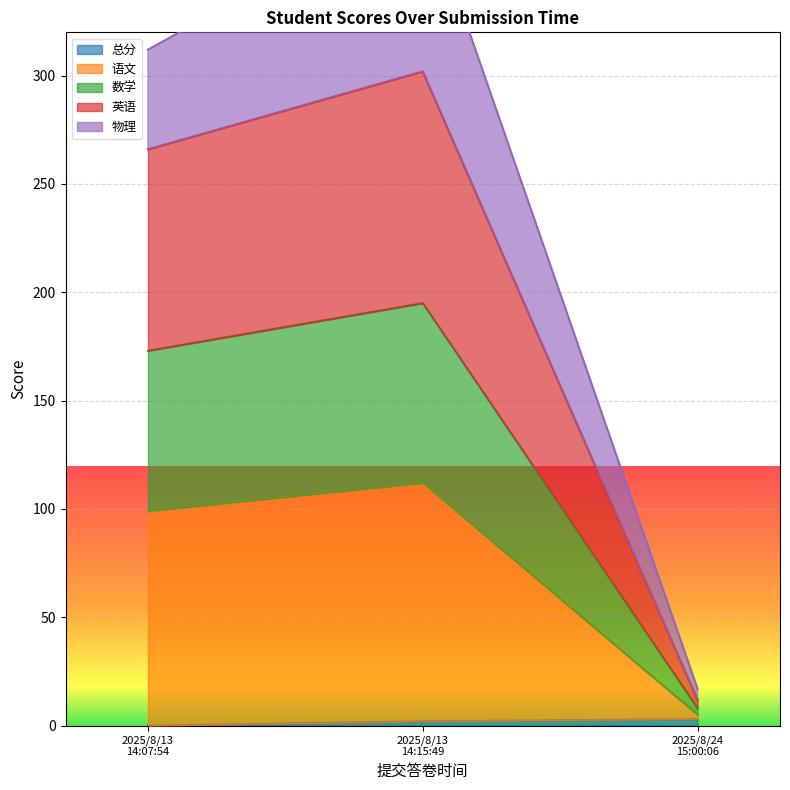

Where is 英语 nearest to the value 157?

2025/8/13 14:07:54